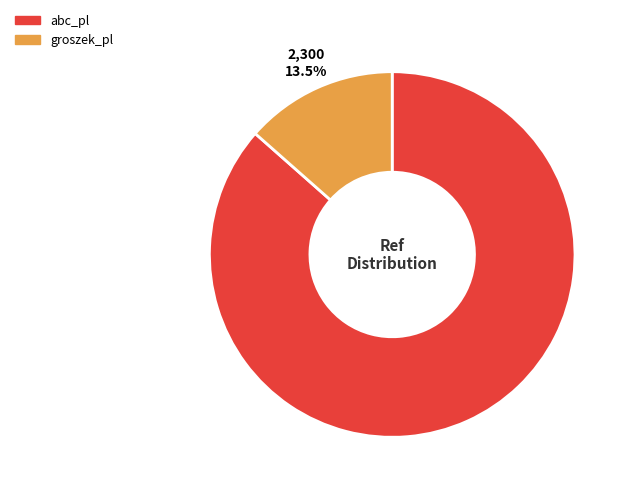

Count the number of slices in the pie.

2